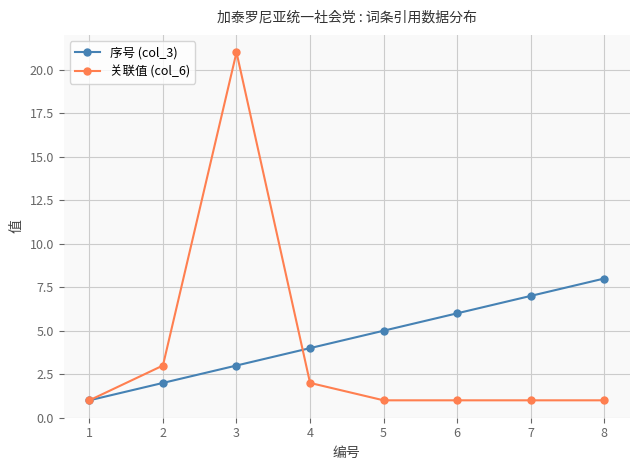

Is the value of 关联值 (col_6) at 3 greater than the value of 序号 (col_3) at 1?

Yes